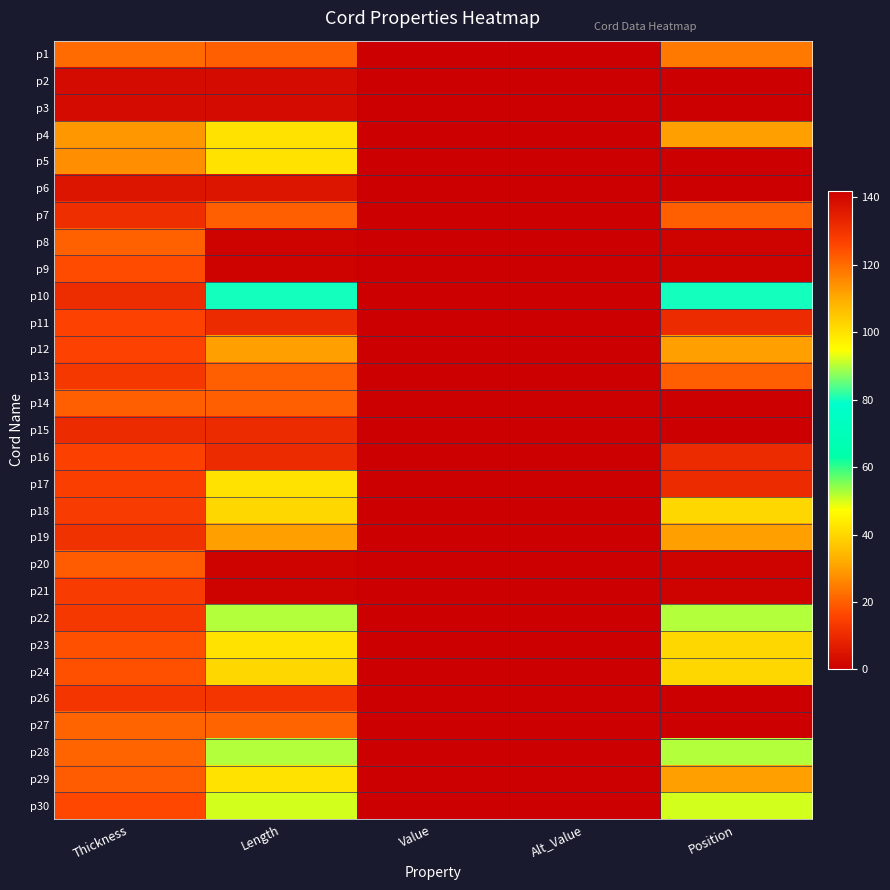

Reading right to left, transcribe all the data shown in this chart.

p1: Position=24.0	Alt_Value=0.0	Value=0.0	Length=20.0	Thickness=22.0
p2: Position=0.0	Alt_Value=0.0	Value=0.0	Length=3.0	Thickness=3.0
p3: Position=0.0	Alt_Value=0.0	Value=0.0	Length=3.0	Thickness=3.0
p4: Position=112.0	Alt_Value=0.0	Value=0.0	Length=100.0	Thickness=29.0
p5: Position=142.0	Alt_Value=0.0	Value=0.0	Length=100.0	Thickness=27.5
p6: Position=0.0	Alt_Value=0.0	Value=0.0	Length=5.0	Thickness=5.0
p7: Position=20.0	Alt_Value=0.0	Value=0.0	Length=20.0	Thickness=11.0
p8: Position=1.0	Alt_Value=0.0	Value=0.0	Length=1.0	Thickness=20.5
p9: Position=1.0	Alt_Value=0.0	Value=0.0	Length=1.0	Thickness=17.0
p10: Position=80.0	Alt_Value=0.0	Value=0.0	Length=80.0	Thickness=10.5
p11: Position=10.0	Alt_Value=0.0	Value=0.0	Length=10.0	Thickness=15.5
p12: Position=30.0	Alt_Value=0.0	Value=0.0	Length=30.0	Thickness=15.5
p13: Position=20.0	Alt_Value=0.0	Value=0.0	Length=20.0	Thickness=13.0
p14: Position=0.0	Alt_Value=0.0	Value=0.0	Length=20.0	Thickness=20.0
p15: Position=0.0	Alt_Value=0.0	Value=0.0	Length=10.0	Thickness=10.0
p16: Position=10.0	Alt_Value=0.0	Value=0.0	Length=10.0	Thickness=15.0
p17: Position=132.0	Alt_Value=0.0	Value=0.0	Length=100.0	Thickness=14.5
p18: Position=40.0	Alt_Value=0.0	Value=0.0	Length=40.0	Thickness=14.0
p19: Position=30.0	Alt_Value=0.0	Value=0.0	Length=30.0	Thickness=11.5
p20: Position=1.0	Alt_Value=0.0	Value=0.0	Length=1.0	Thickness=19.5
p21: Position=1.0	Alt_Value=0.0	Value=0.0	Length=1.0	Thickness=14.0
p22: Position=90.0	Alt_Value=0.0	Value=0.0	Length=90.0	Thickness=13.0
p23: Position=102.0	Alt_Value=0.0	Value=0.0	Length=100.0	Thickness=18.0
p24: Position=40.0	Alt_Value=0.0	Value=0.0	Length=40.0	Thickness=18.0
p26: Position=0.0	Alt_Value=0.0	Value=0.0	Length=12.5	Thickness=12.5
p27: Position=0.0	Alt_Value=0.0	Value=0.0	Length=21.0	Thickness=21.0
p28: Position=90.0	Alt_Value=0.0	Value=0.0	Length=90.0	Thickness=21.0
p29: Position=112.0	Alt_Value=0.0	Value=0.0	Length=100.0	Thickness=19.5
p30: Position=50.0	Alt_Value=0.0	Value=0.0	Length=50.0	Thickness=16.5